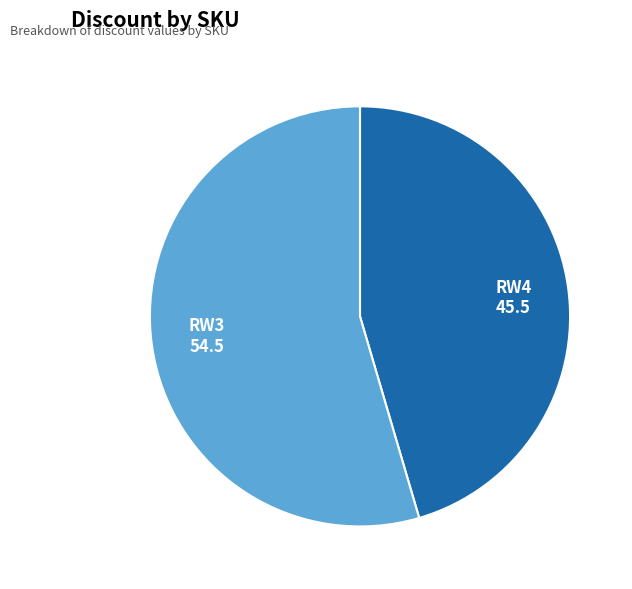

True or false: RW4 accounts for 45% of the total.

True